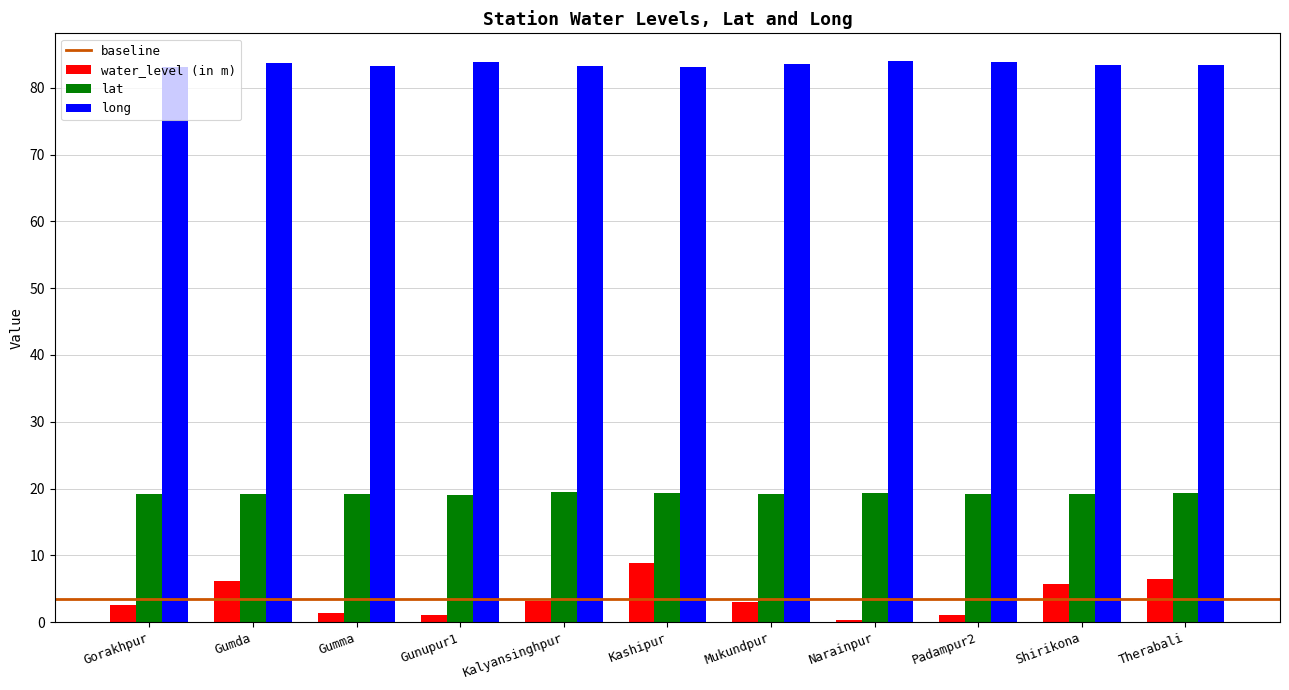

At how many categories does at least one series exceed 9?

11